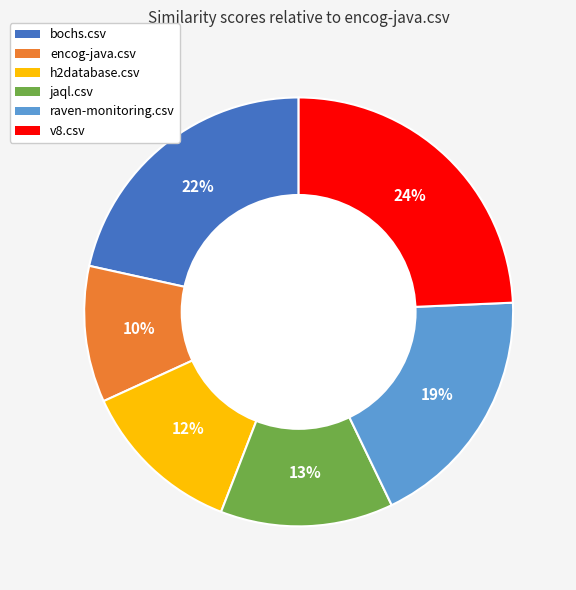

How many slices are in this pie chart?

6